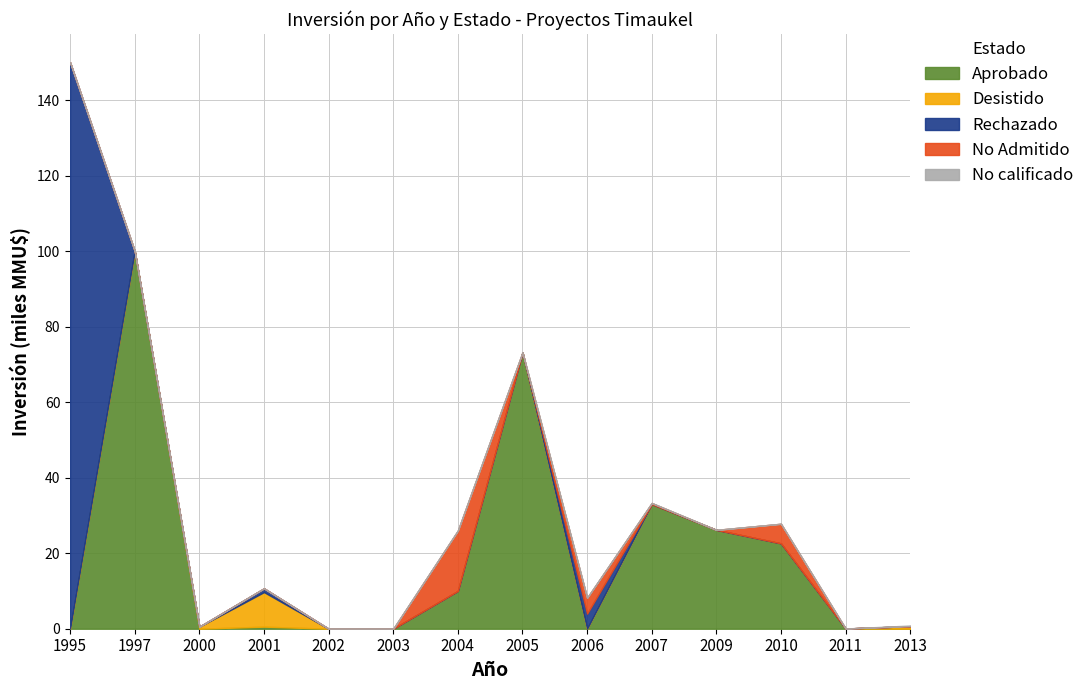

Reading left to right, extract all data points from this chart.

Aprobado: 1995=0	1997=100000	2000=0	2001=550	2002=0	2003=0	2004=10000	2005=73200	2006=0	2007=33000	2009=26181	2010=22600	2011=60	2013=0
Desistido: 1995=0	1997=0	2000=550	2001=9150	2002=0	2003=0	2004=0	2005=0	2006=0	2007=0	2009=0	2010=0	2011=0	2013=680
Rechazado: 1995=150000	1997=0	2000=0	2001=1000	2002=0	2003=0	2004=0	2005=0	2006=4000	2007=0	2009=0	2010=0	2011=0	2013=0
No Admitido: 1995=0	1997=0	2000=0	2001=0	2002=0	2003=0	2004=16000	2005=0	2006=4200	2007=300	2009=0	2010=5200	2011=0	2013=0
No calificado: 1995=0	1997=0	2000=0	2001=0	2002=0	2003=0	2004=0	2005=0	2006=0	2007=0	2009=0	2010=0	2011=0	2013=170